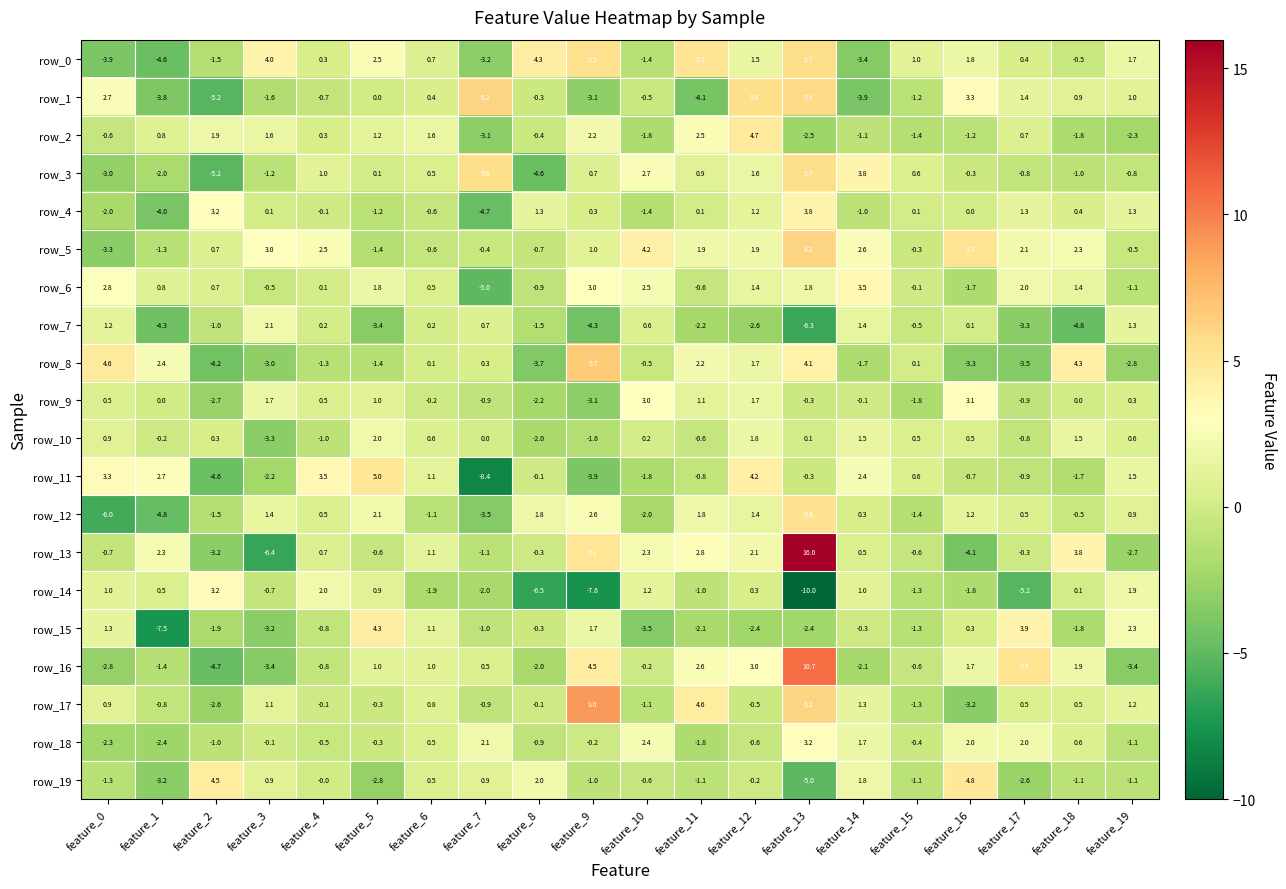

How many values in the row_3 series are below 0?

9